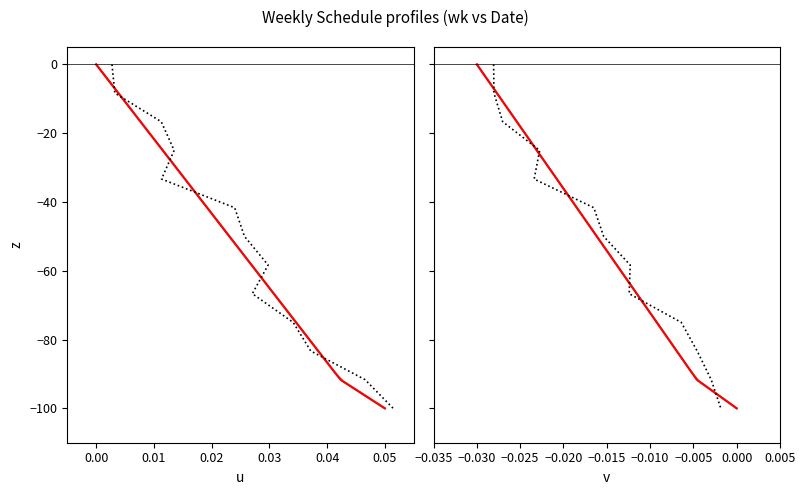

The chart shows a value of -142.5 at 2020-04-13. True or false?

False